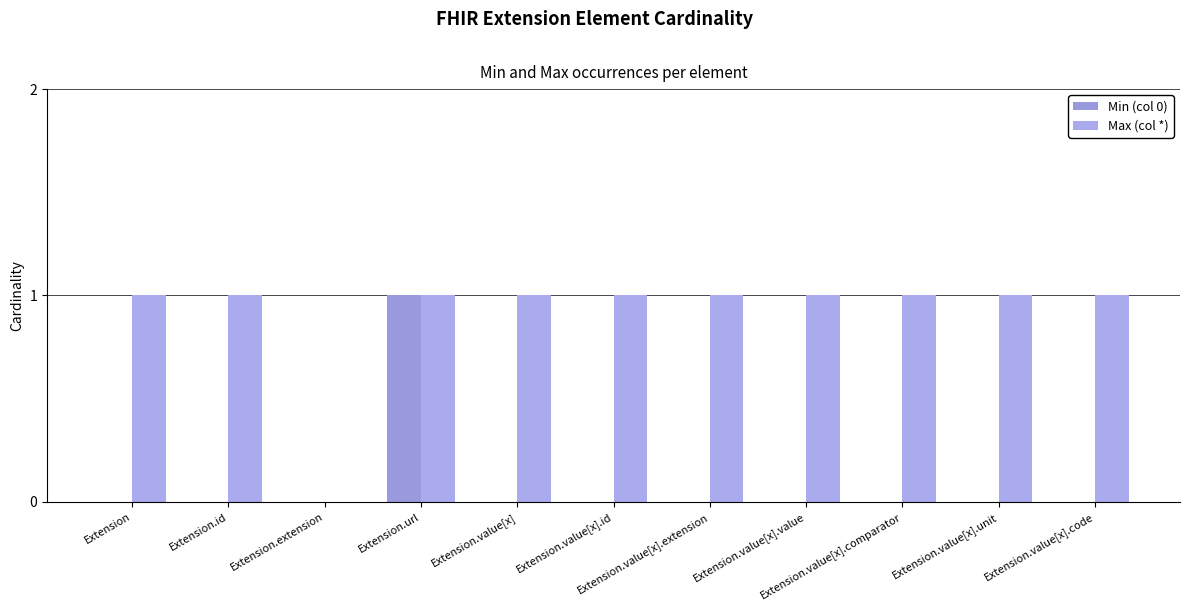

Reading left to right, list all the values displayed in this chart.

Min (col 0): 0	0	0	1	0	0	0	0	0	0	0
Max (col *): 1	1	0	1	1	1	1	1	1	1	1